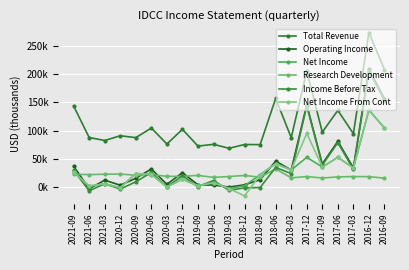

What is the label of the 12th point from the right?

2019-06